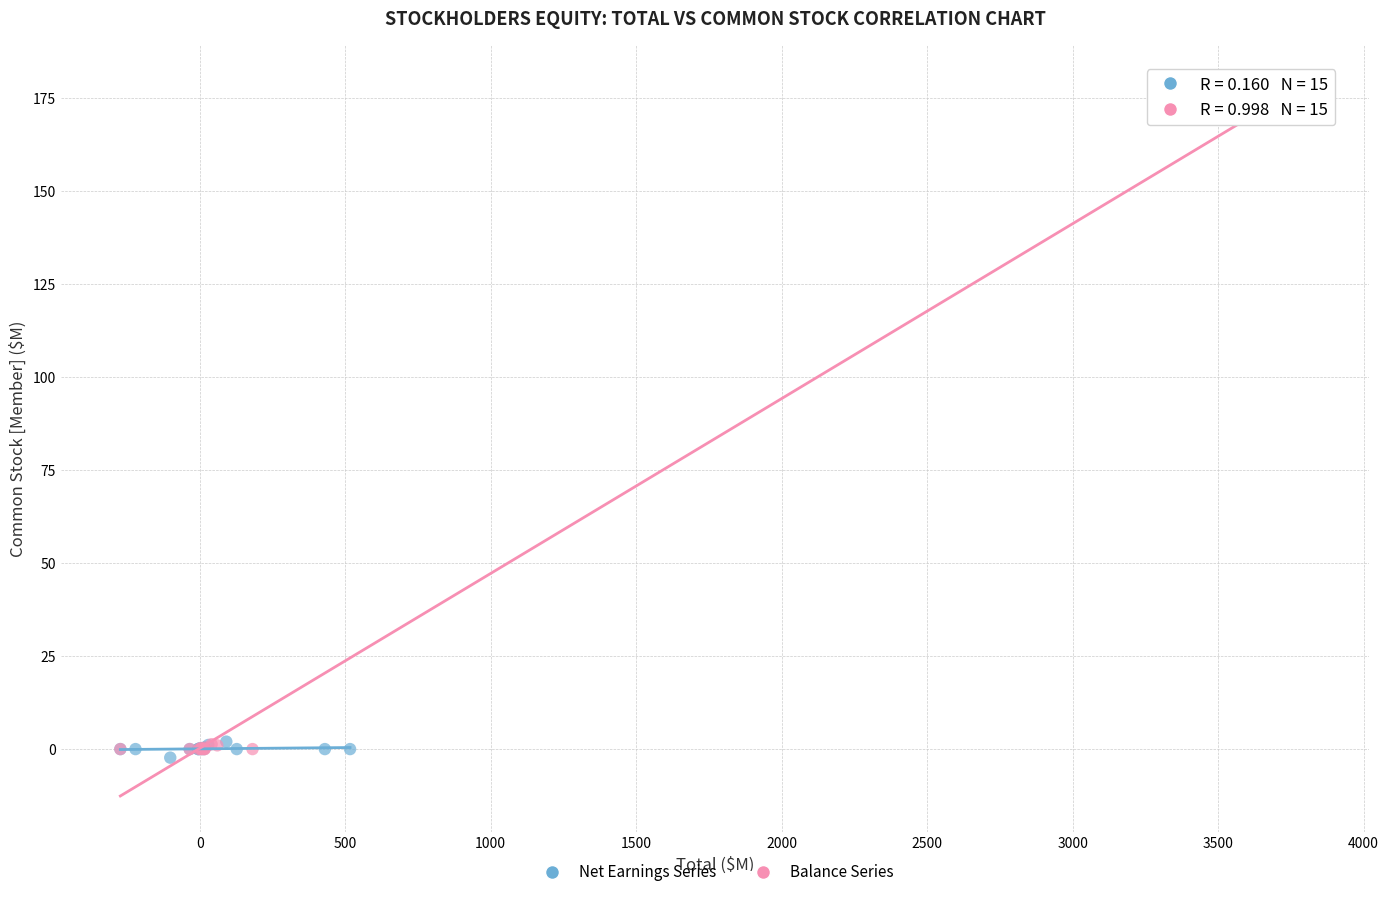

What are all the series names shown in the legend?

Net Earnings Series, Balance Series